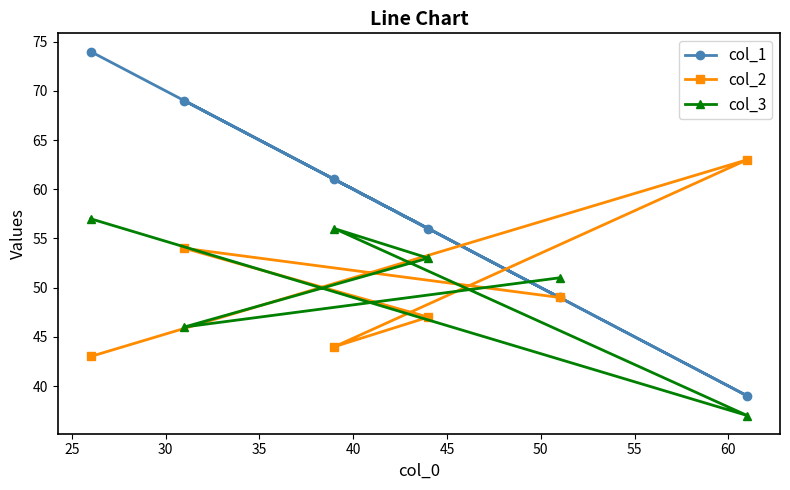

What are all the series names shown in the legend?

col_1, col_2, col_3